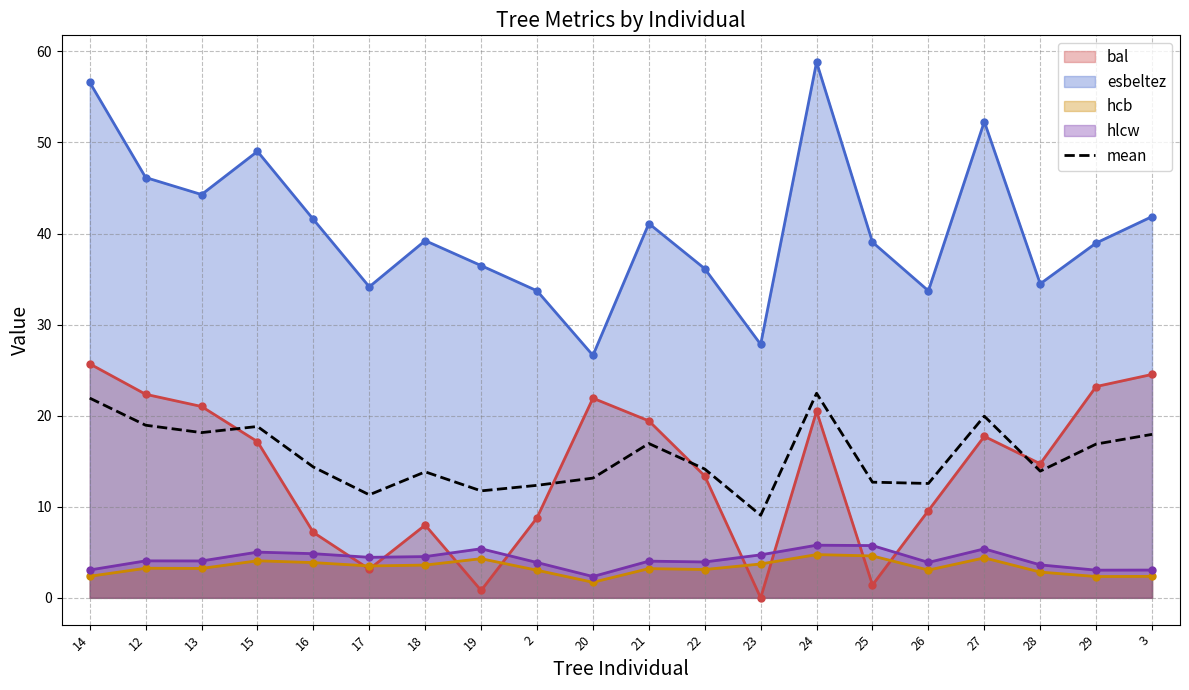

What is the difference between the values at 19 and 21?

5.2